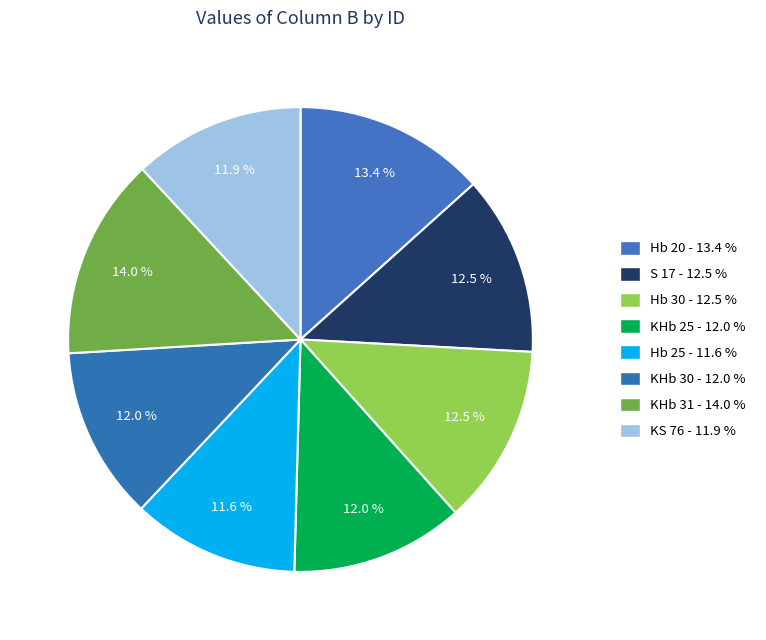

Count the number of slices in the pie.

8